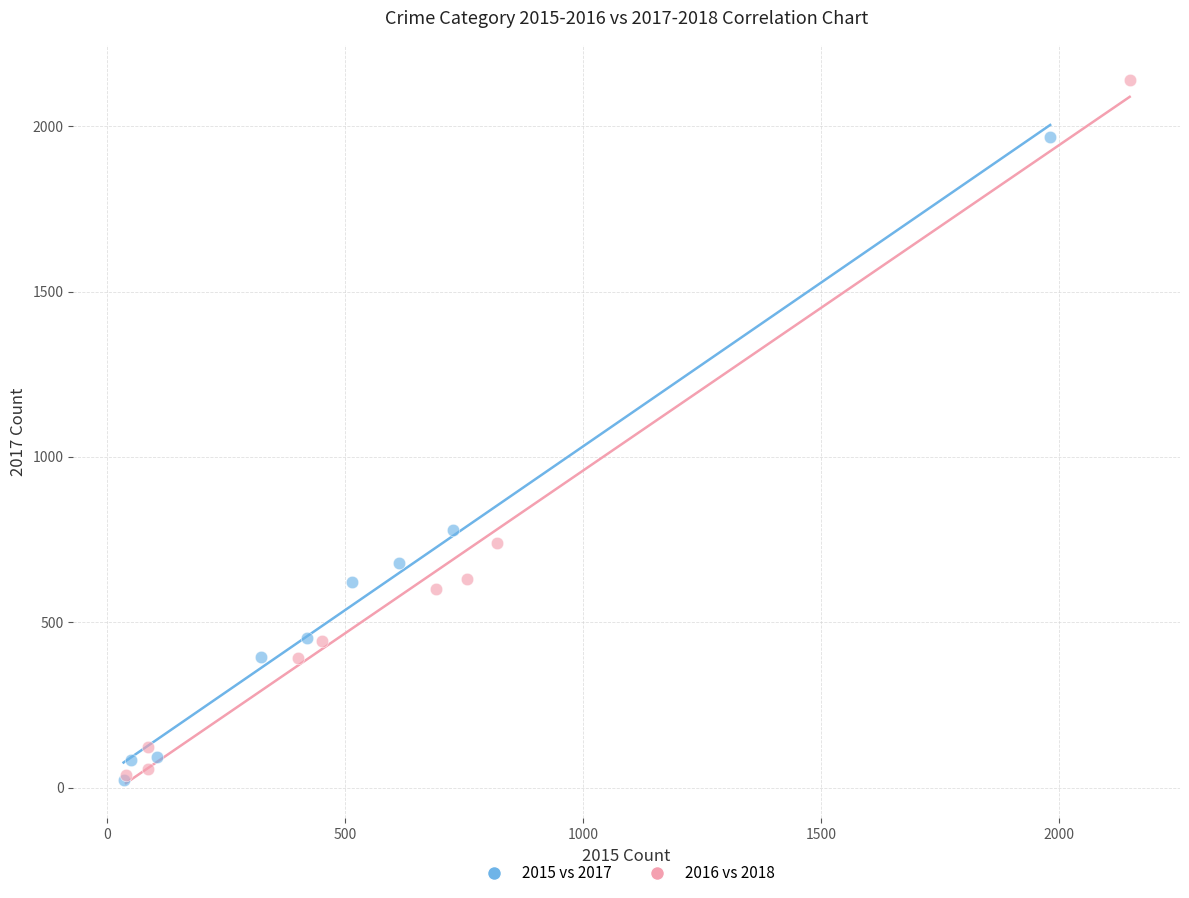

Which series has the widest spread of Y values?

2016 vs 2018